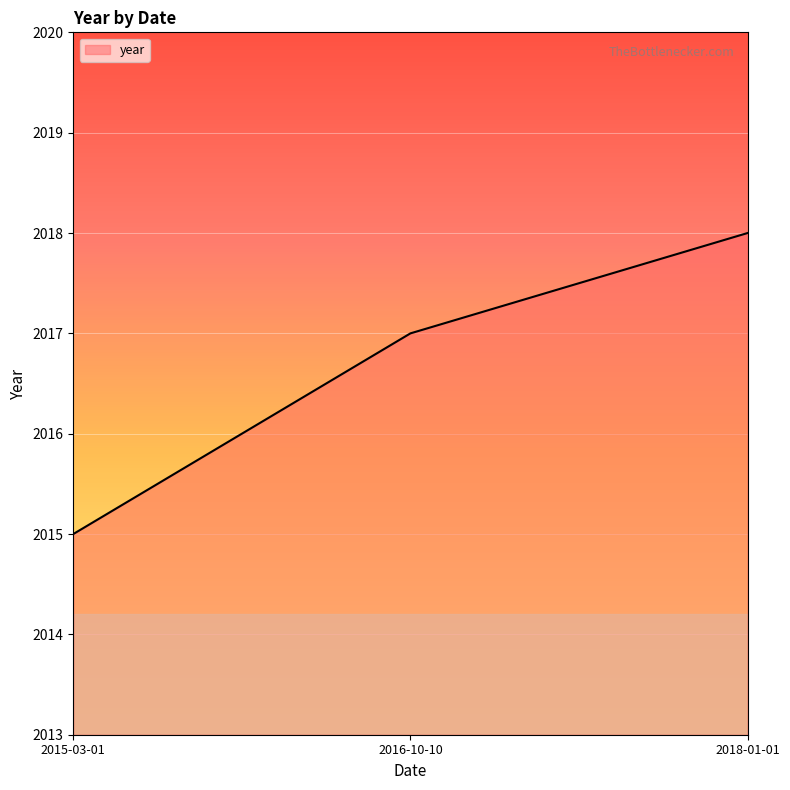

List the labels in order of value, smallest first.

2015-03-01, 2016-10-10, 2018-01-01